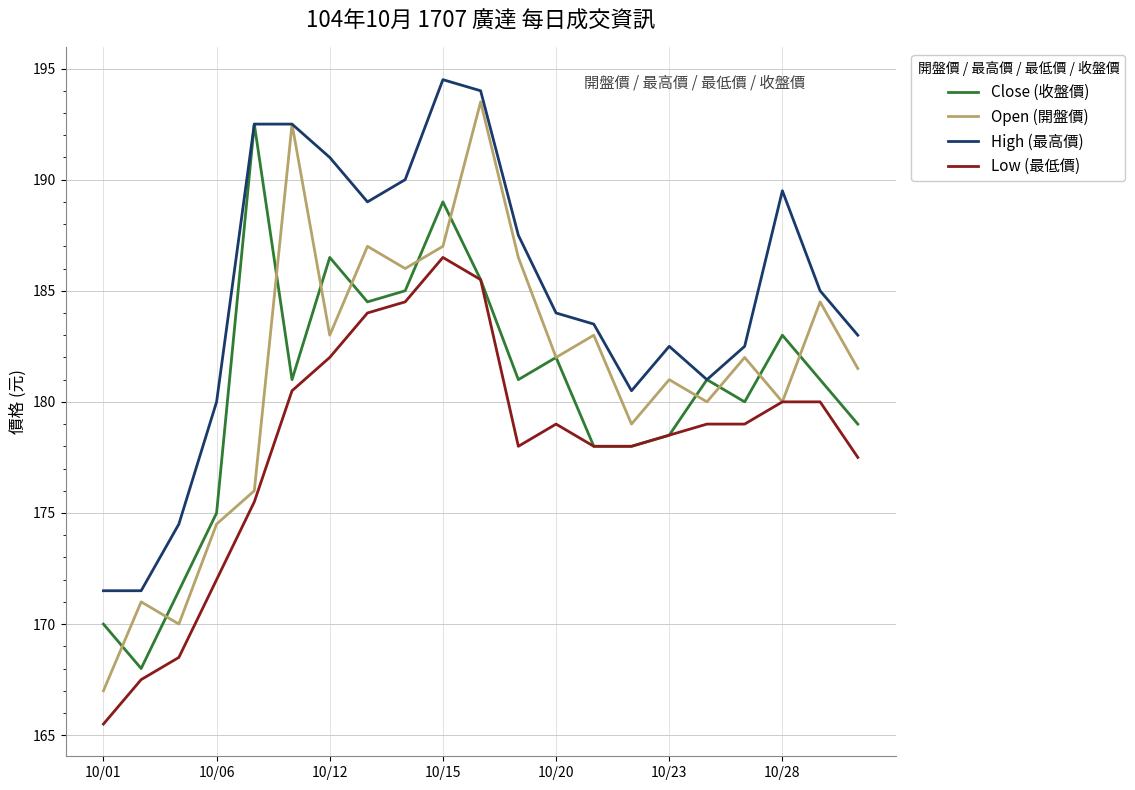

True or false: Low (最低價) and High (最高價) cross at least once.

False